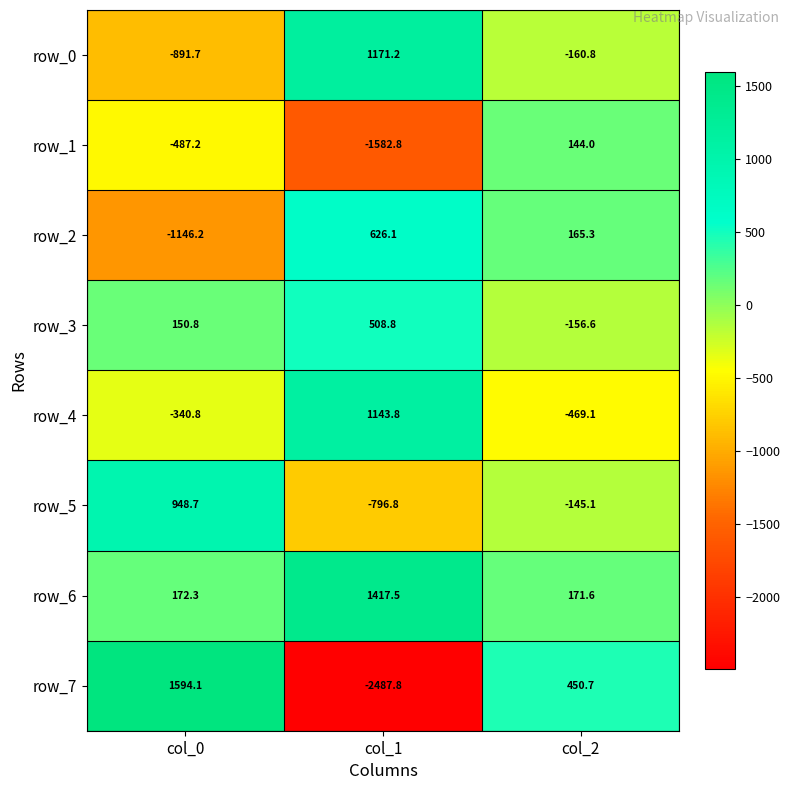

How many data points in row_3 are above 150?

2